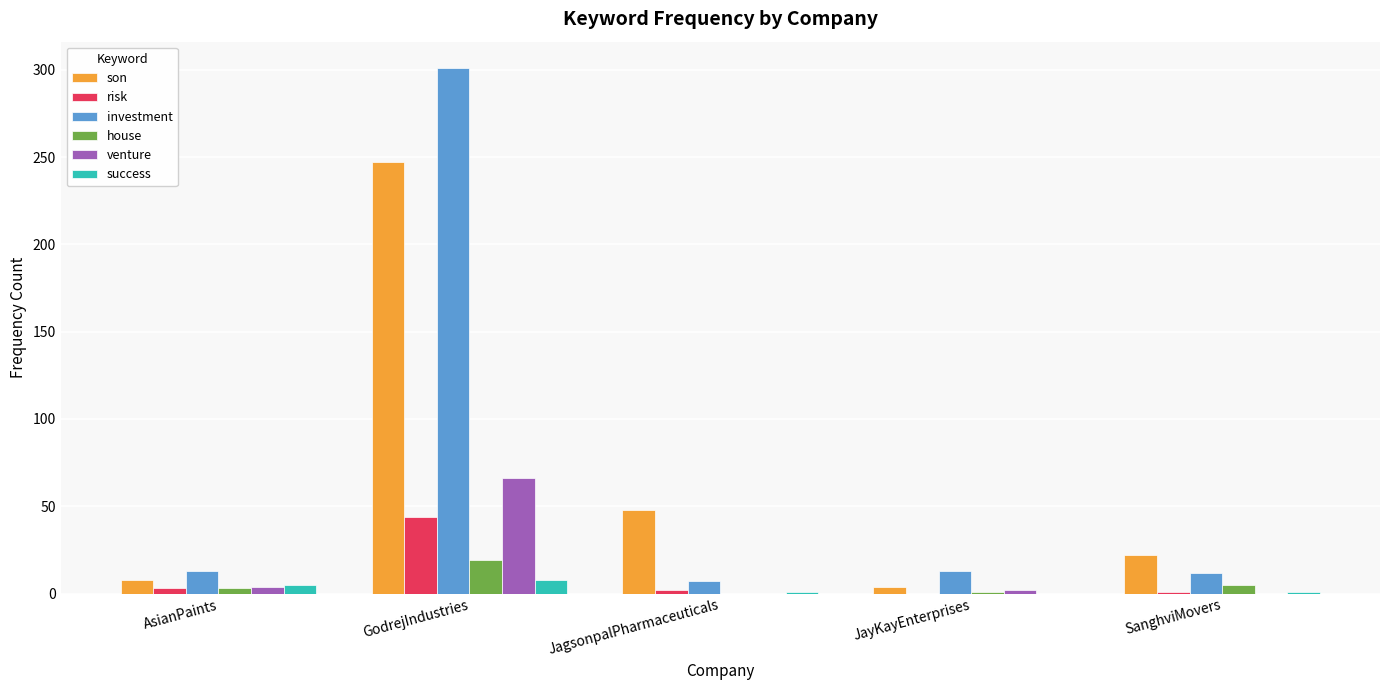

What is the sum of all house values?

28